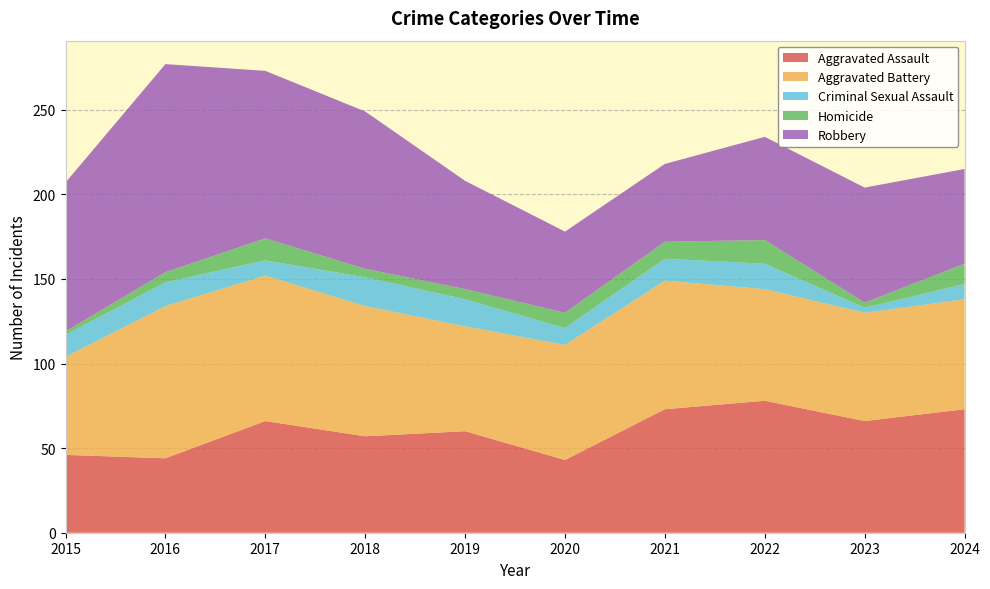

Reading left to right, transcribe all the data shown in this chart.

Aggravated Assault: 2015=46	2016=44	2017=66	2018=57	2019=60	2020=43	2021=73	2022=78	2023=66	2024=73
Aggravated Battery: 2015=58	2016=90	2017=86	2018=77	2019=62	2020=68	2021=76	2022=66	2023=64	2024=65
Criminal Sexual Assault: 2015=13	2016=14	2017=9	2018=17	2019=16	2020=10	2021=13	2022=15	2023=3	2024=9
Homicide: 2015=2	2016=6	2017=13	2018=5	2019=6	2020=9	2021=10	2022=14	2023=3	2024=12
Robbery: 2015=88	2016=123	2017=99	2018=93	2019=64	2020=48	2021=46	2022=61	2023=68	2024=56